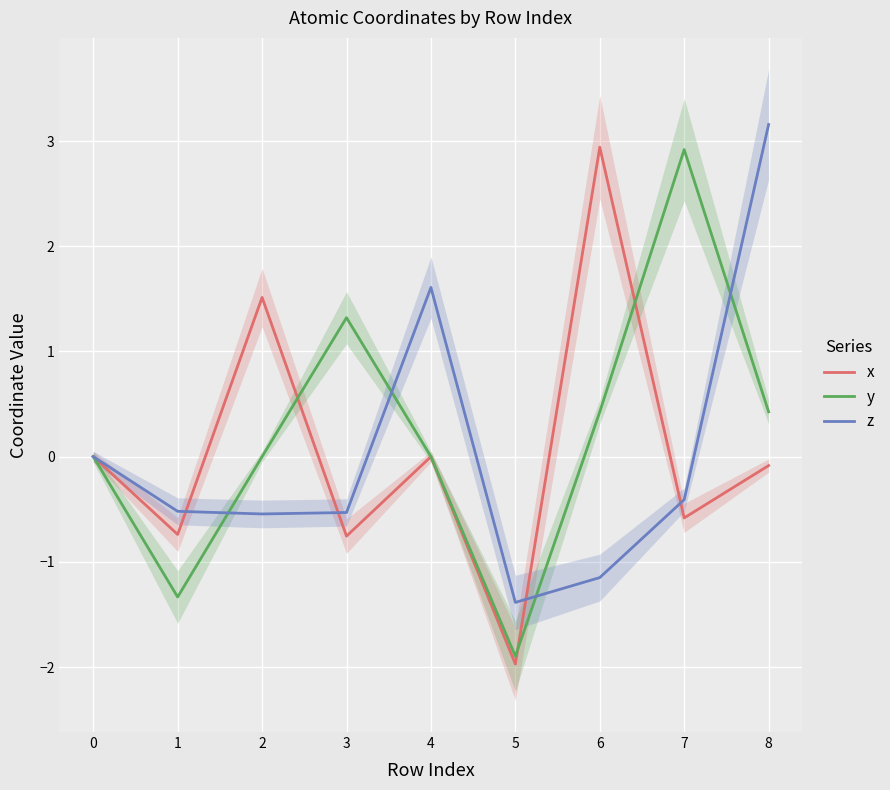

Reading right to left, extract all data points from this chart.

x: -0.1	-0.6	2.9	-2.0	-0.0	-0.8	1.5	-0.7	0.0
y: 0.4	2.9	0.4	-1.9	-0.0	1.3	-0.0	-1.3	0.0
z: 3.2	-0.4	-1.1	-1.4	1.6	-0.5	-0.5	-0.5	0.0